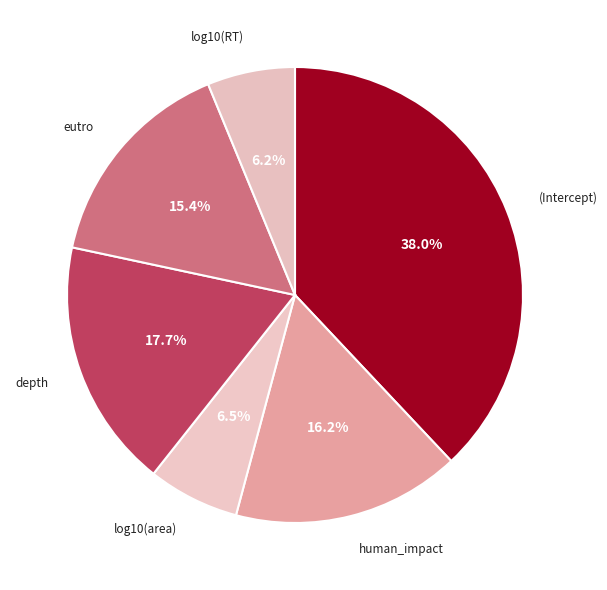

Which has a higher value, human_impact or (Intercept)?

(Intercept)